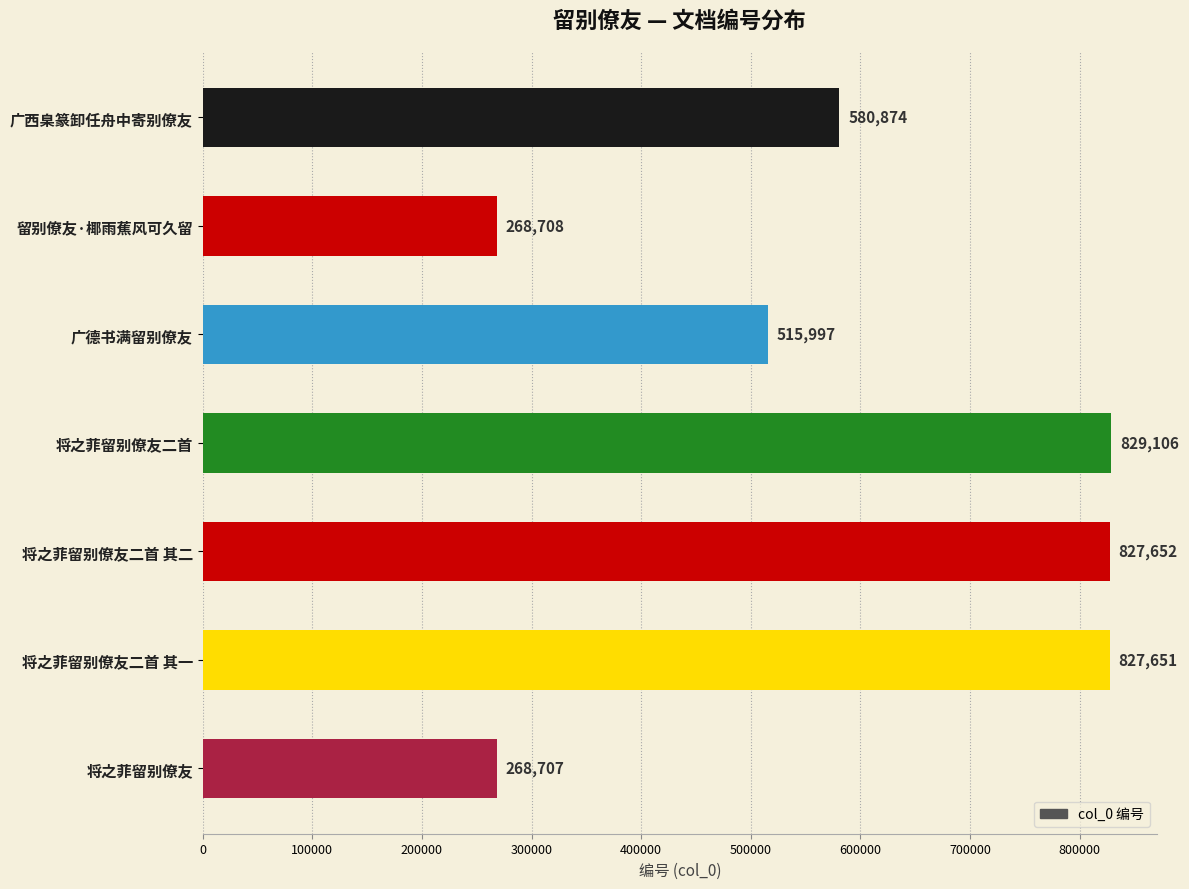

Rank the categories by value from lowest to highest.

将之菲留别僚友, 留别僚友·椰雨蕉风可久留, 广德书满留别僚友, 广西臬篆卸任舟中寄别僚友, 将之菲留别僚友二首 其一, 将之菲留别僚友二首 其二, 将之菲留别僚友二首